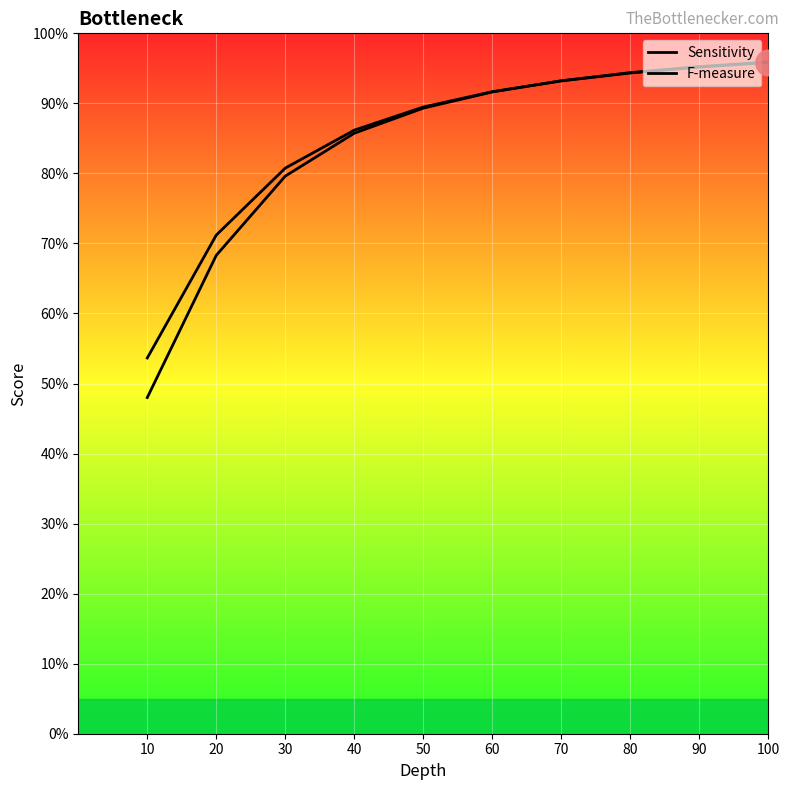

Does the chart display data point markers on the line(s)?

No